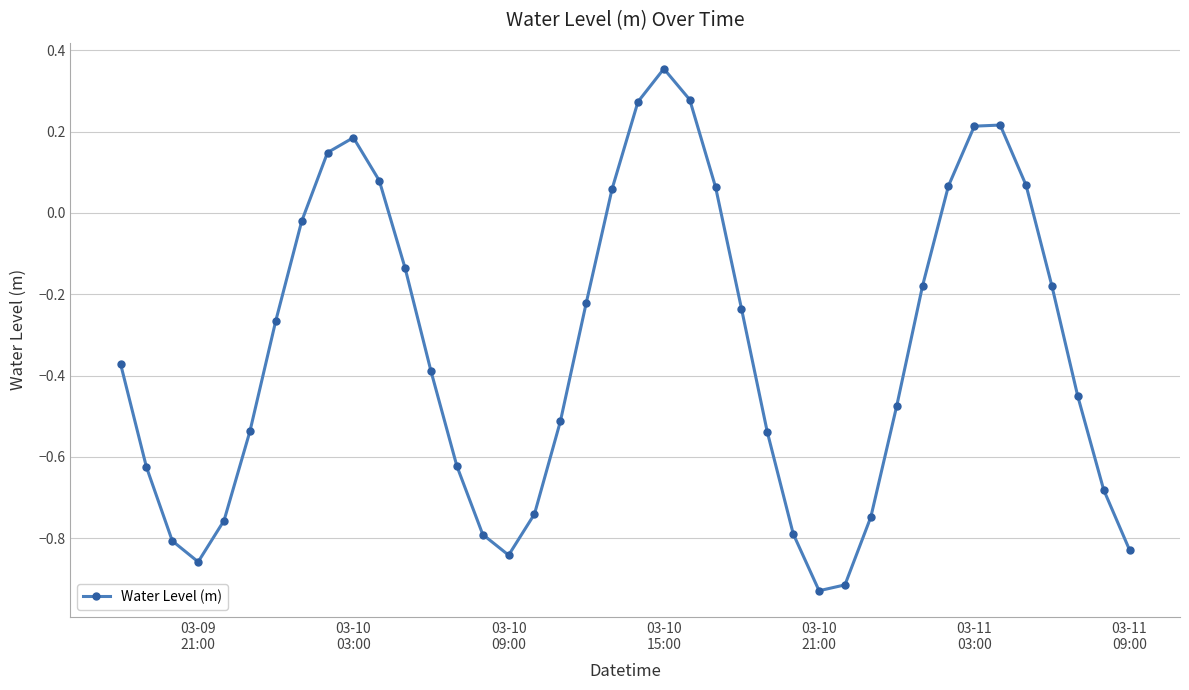

How many positive values are there?

12